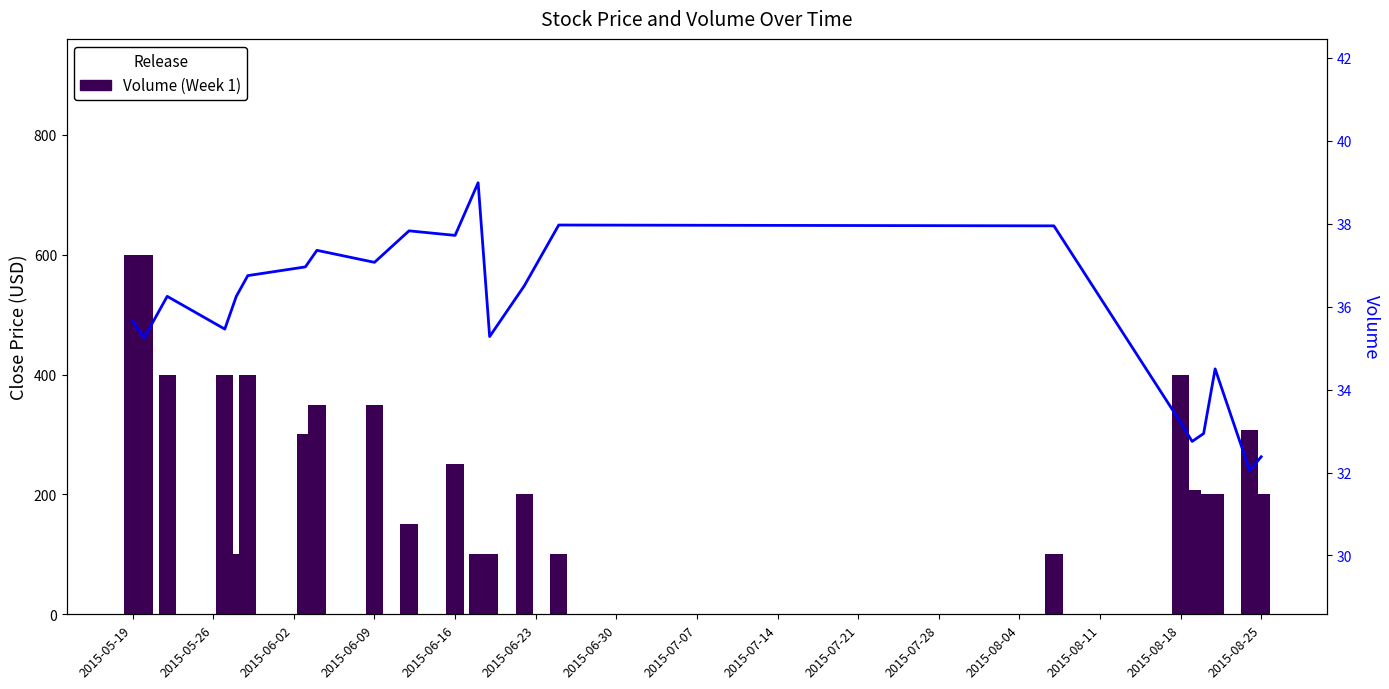

How many bars are there in total?

44